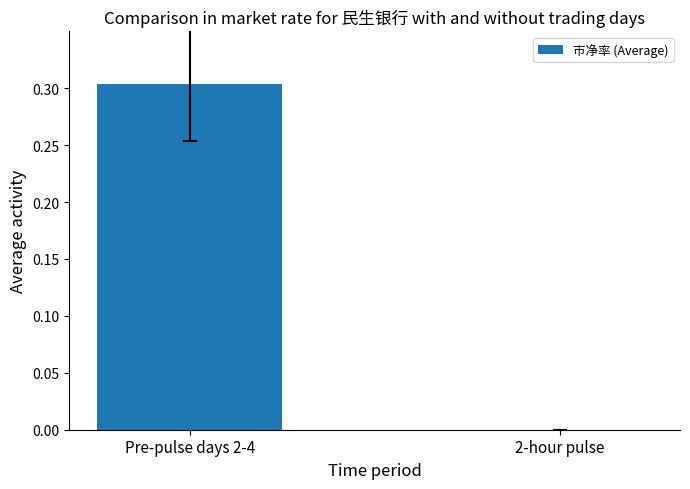

At which category does the chart reach its peak across all series?

Pre-pulse days 2-4